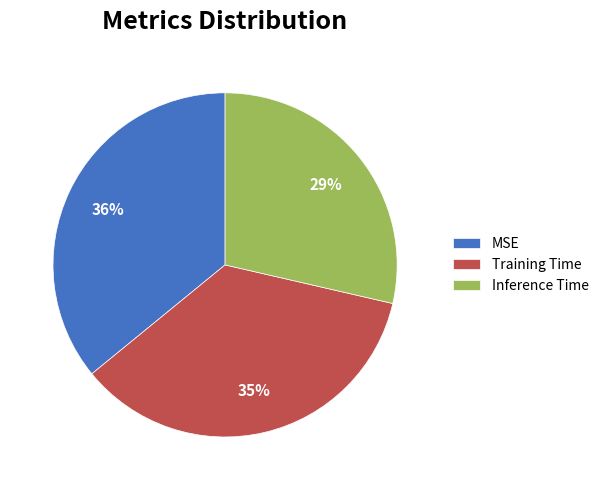

Does Training Time account for over 50% of the chart?

No